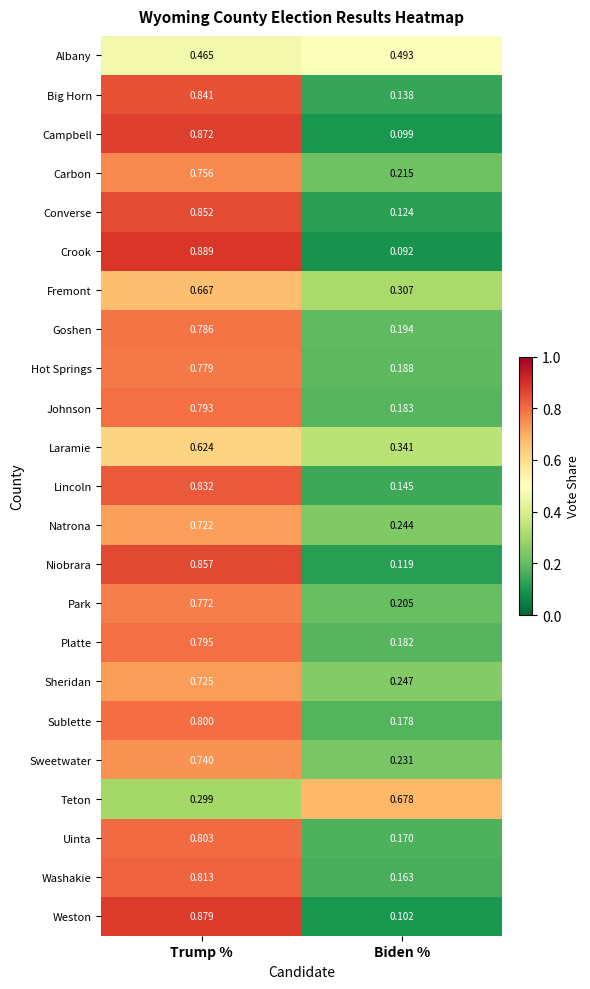

Rank the series at Biden % from lowest to highest value.

Crook, Campbell, Weston, Niobrara, Converse, Big Horn, Lincoln, Washakie, Uinta, Sublette, Platte, Johnson, Hot Springs, Goshen, Park, Carbon, Sweetwater, Natrona, Sheridan, Fremont, Laramie, Albany, Teton